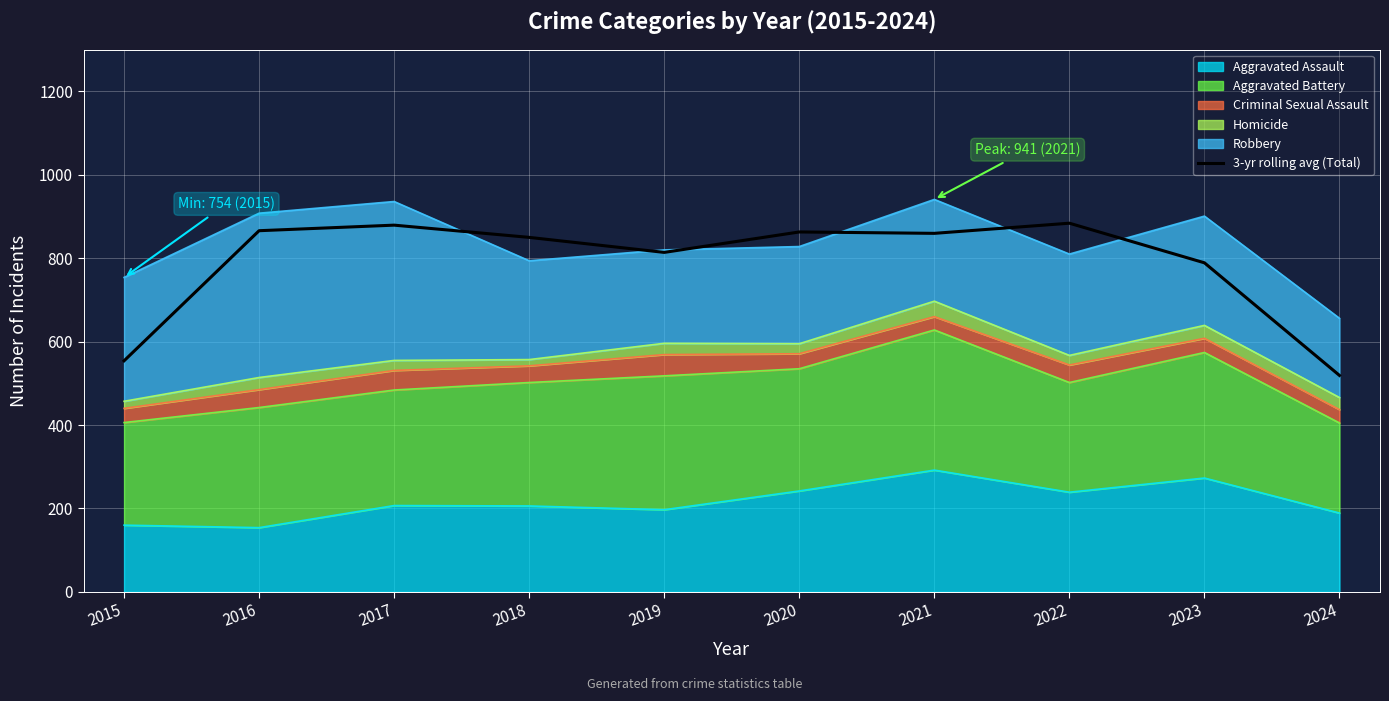

List the labels in order of value, largest first.

2022, 2017, 2016, 2020, 2021, 2018, 2019, 2023, 2015, 2024